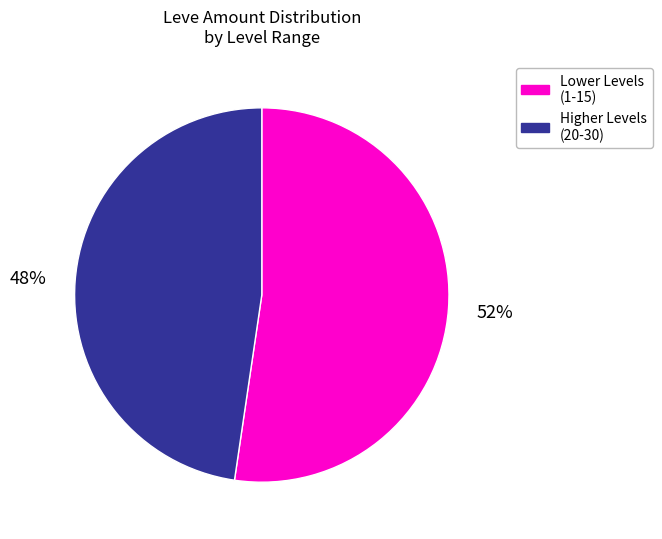

To the nearest percent, what is the combined percentage of Higher Levels (20-30) and Lower Levels (1-15)?

100%